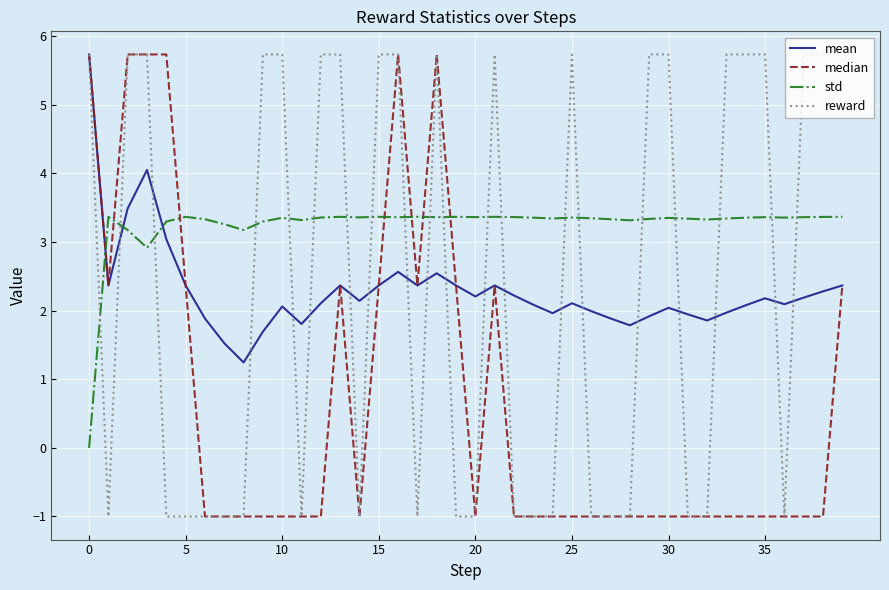

Which series has the largest total across all categories?

std